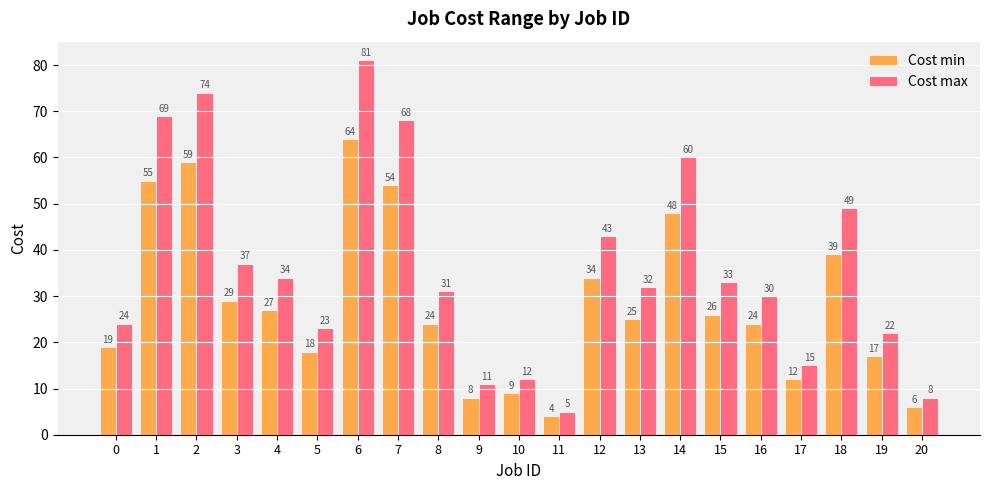

What is the smallest value displayed?

4